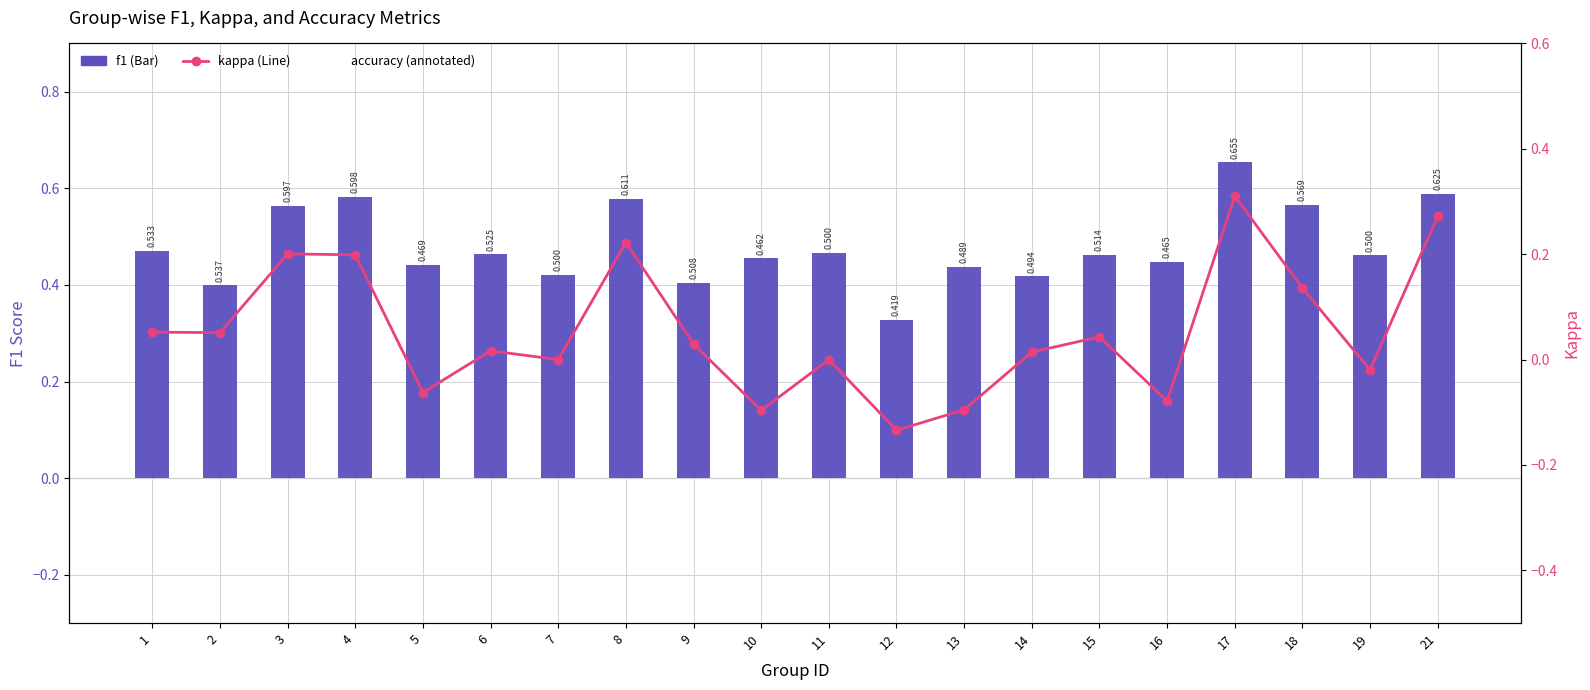

Does the chart contain any negative values?

Yes